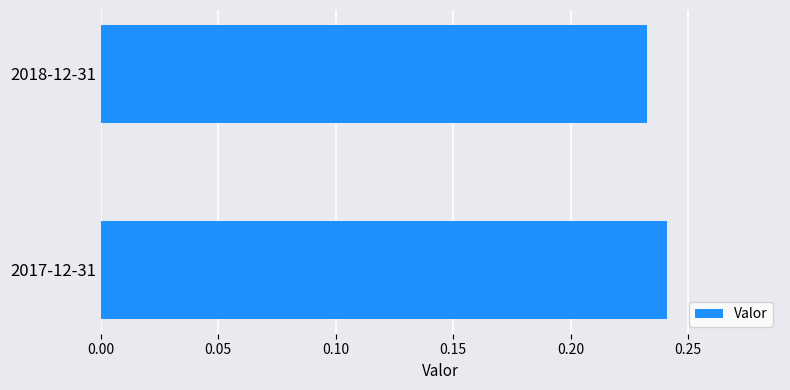

Which has a higher value, 2018-12-31 or 2017-12-31?

2017-12-31